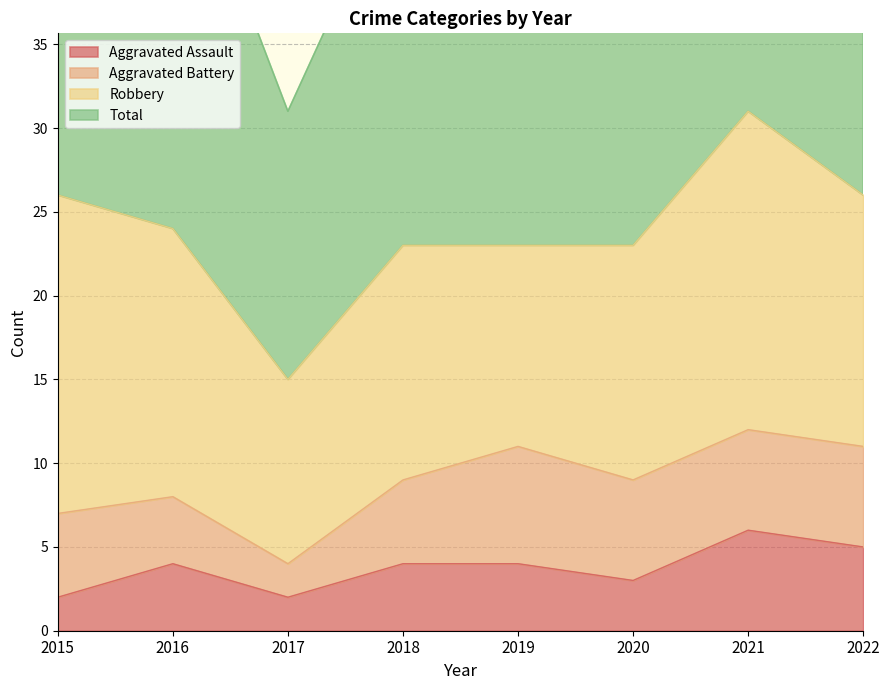

True or false: Total and Aggravated Assault intersect in this chart.

False